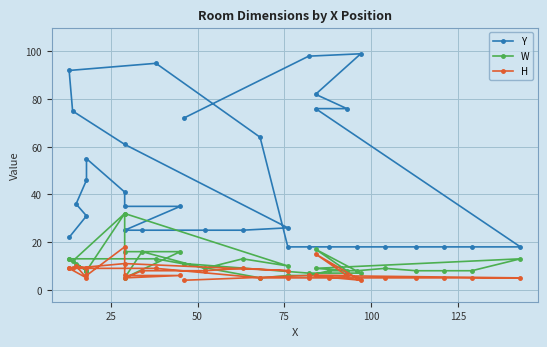

What are all the series names shown in the legend?

Y, W, H